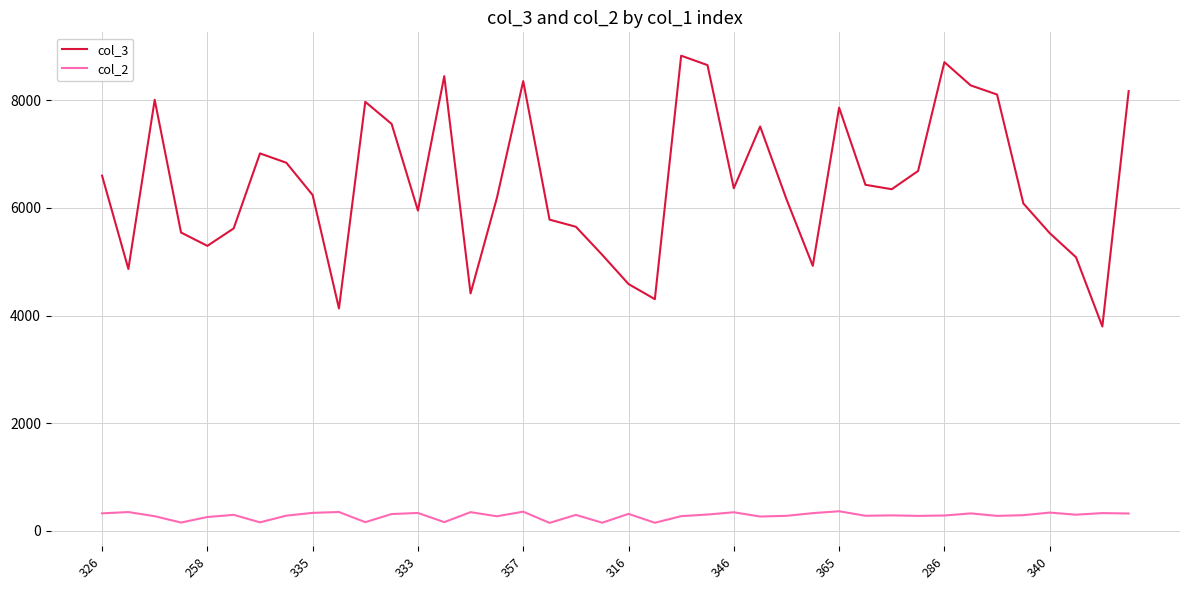

Which series has the largest total across all categories?

col_3